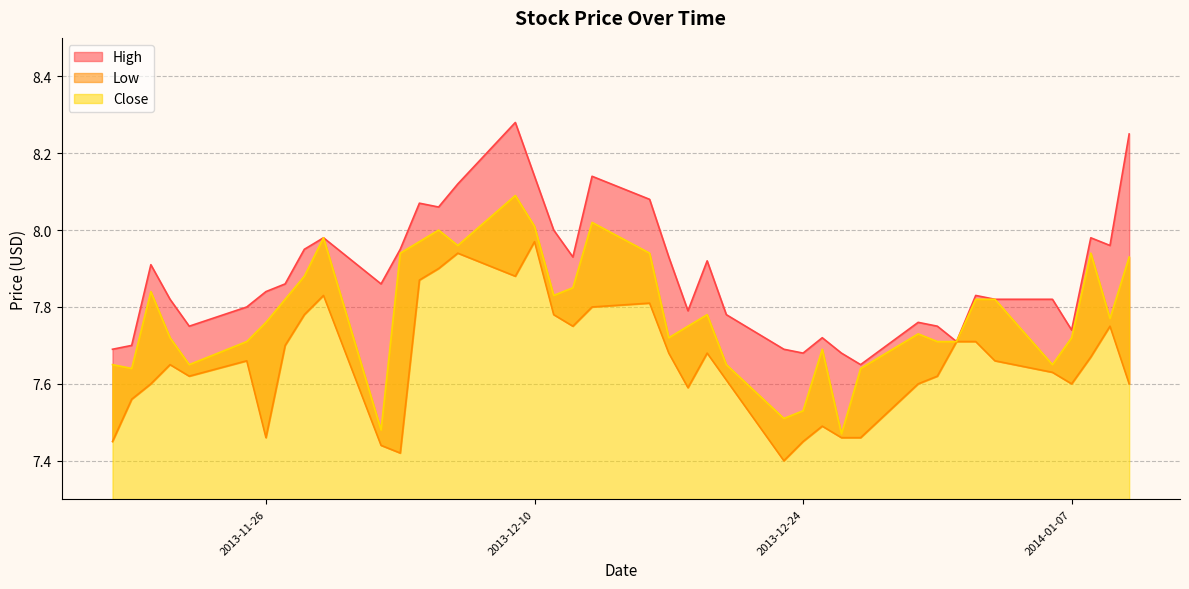

Which series has the largest total across all categories?

High